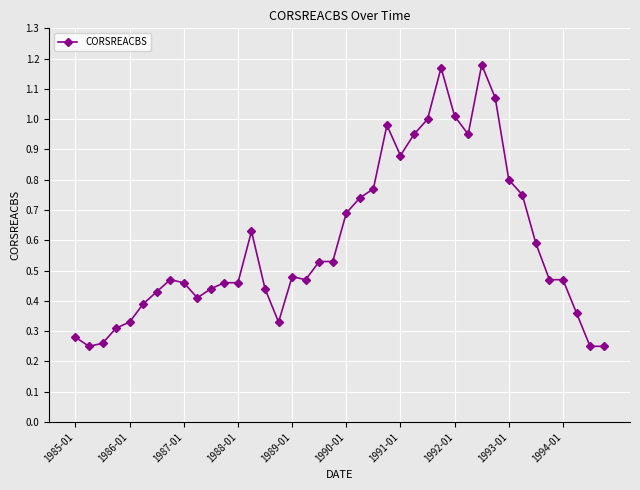

How many interior local valleys (lower than both neighbors) does the data have?

6